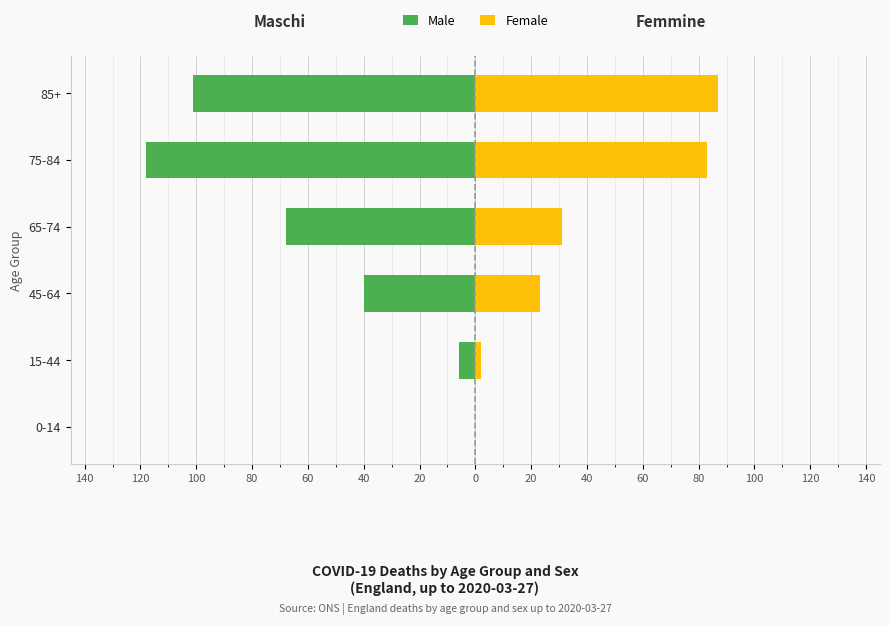

Count the number of data series in this chart.

2